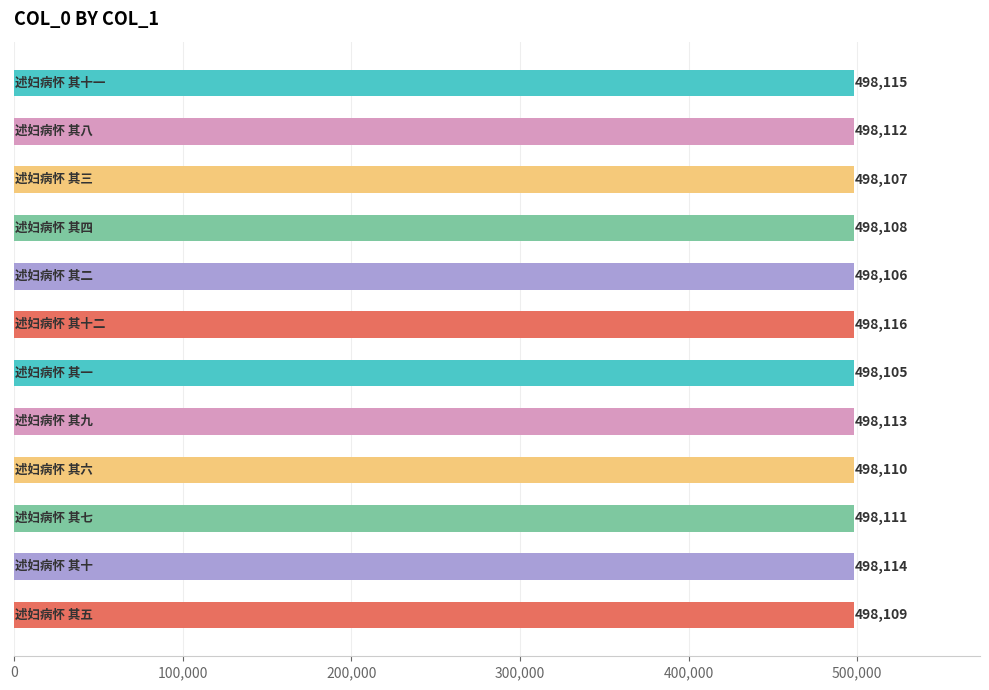

Reading top to bottom, transcribe all the data shown in this chart.

498115	498112	498107	498108	498106	498116	498105	498113	498110	498111	498114	498109